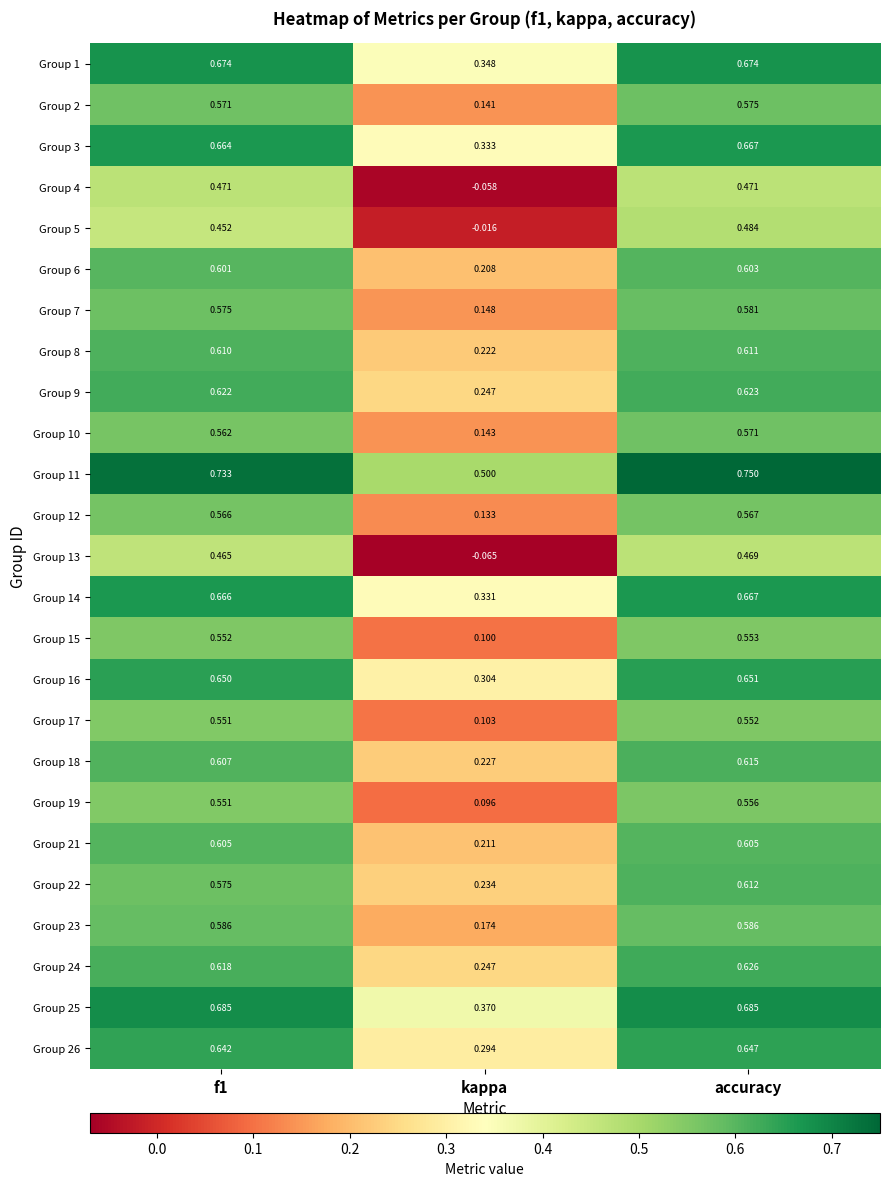

Which label corresponds to the largest value in the chart?

accuracy